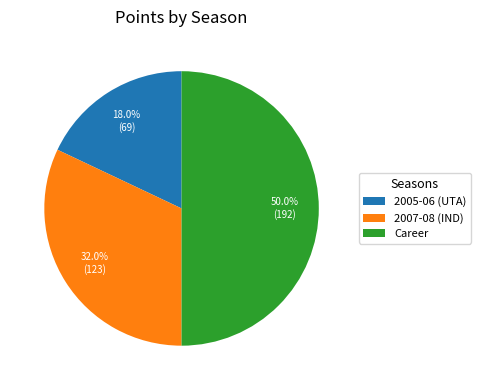

Count the number of slices in the pie.

3